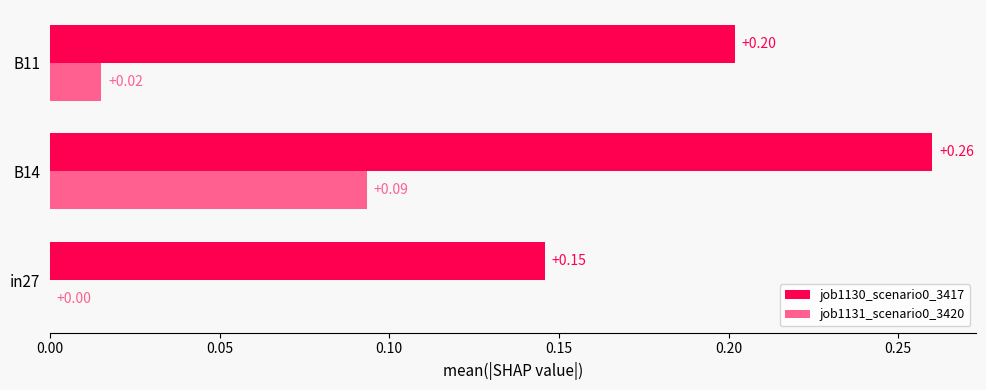

What is the sum of the job1130_scenario0_3417 values at B14 and in27?

0.4